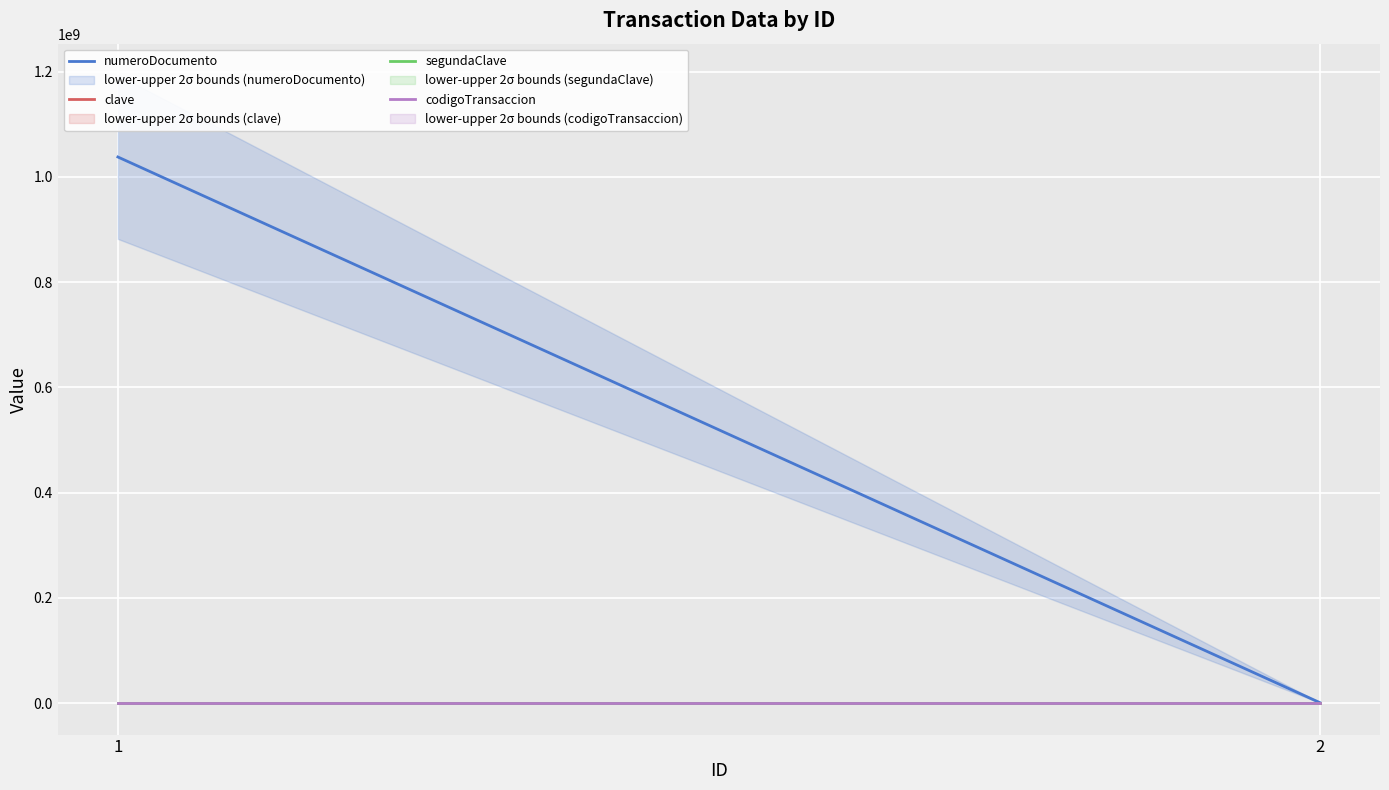

What is the minimum value for numeroDocumento?

999999